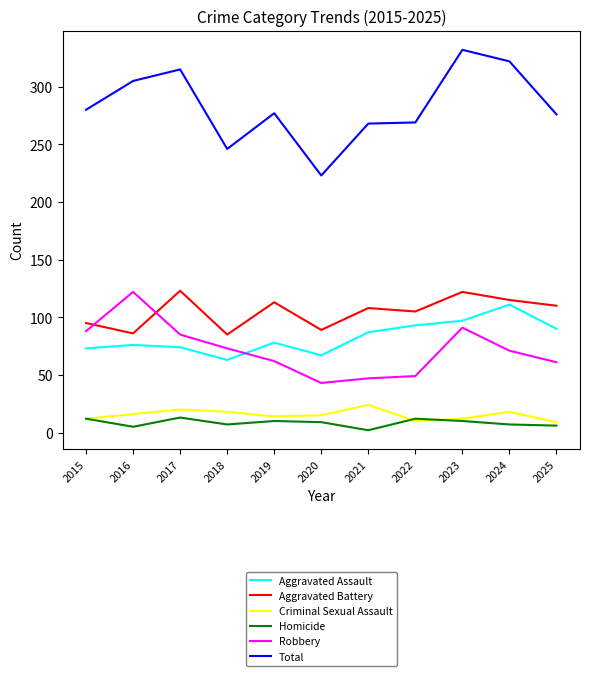

How many Criminal Sexual Assault values are between 12 and 18?

7